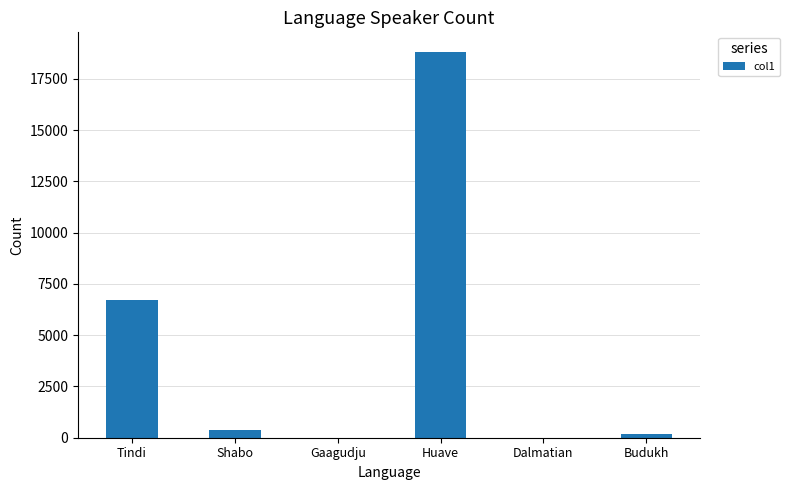

Is it true that the value at Shabo is 400?

True